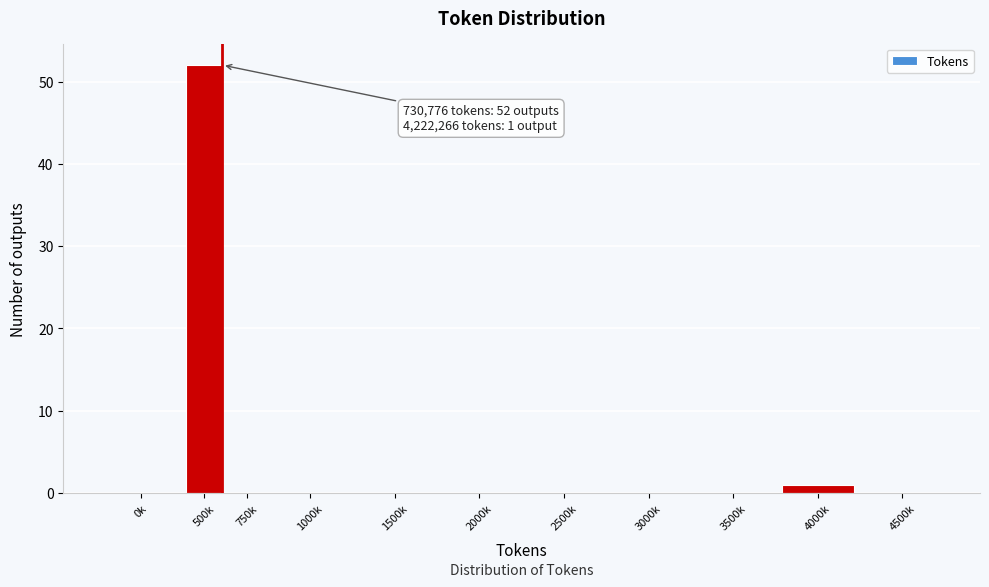

Reading left to right, what are all the values shown in this chart?

0k=0	500k=52	750k=0	1000k=0	1500k=0	2000k=0	2500k=0	3000k=0	3500k=0	4000k=1	4500k=0